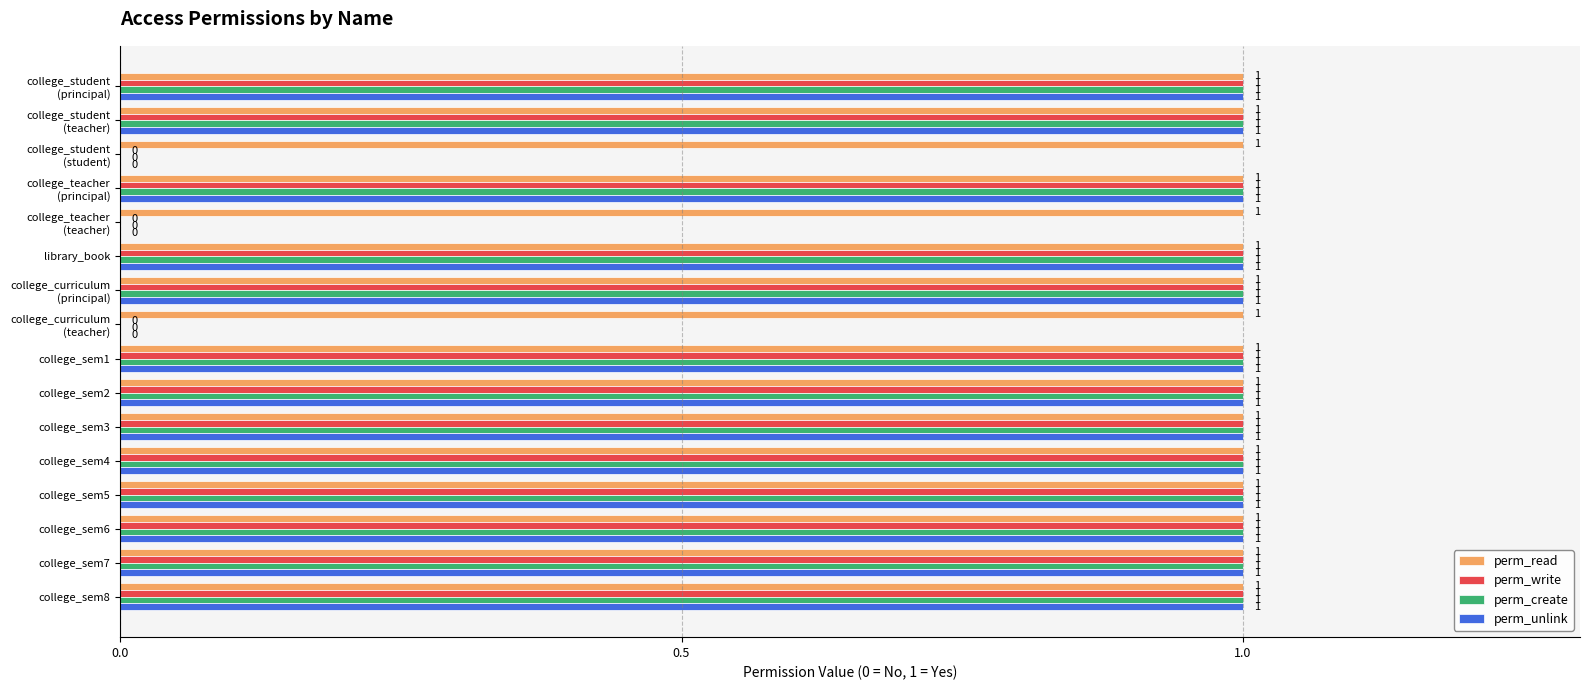

What is the total value across all series at library_book?

4